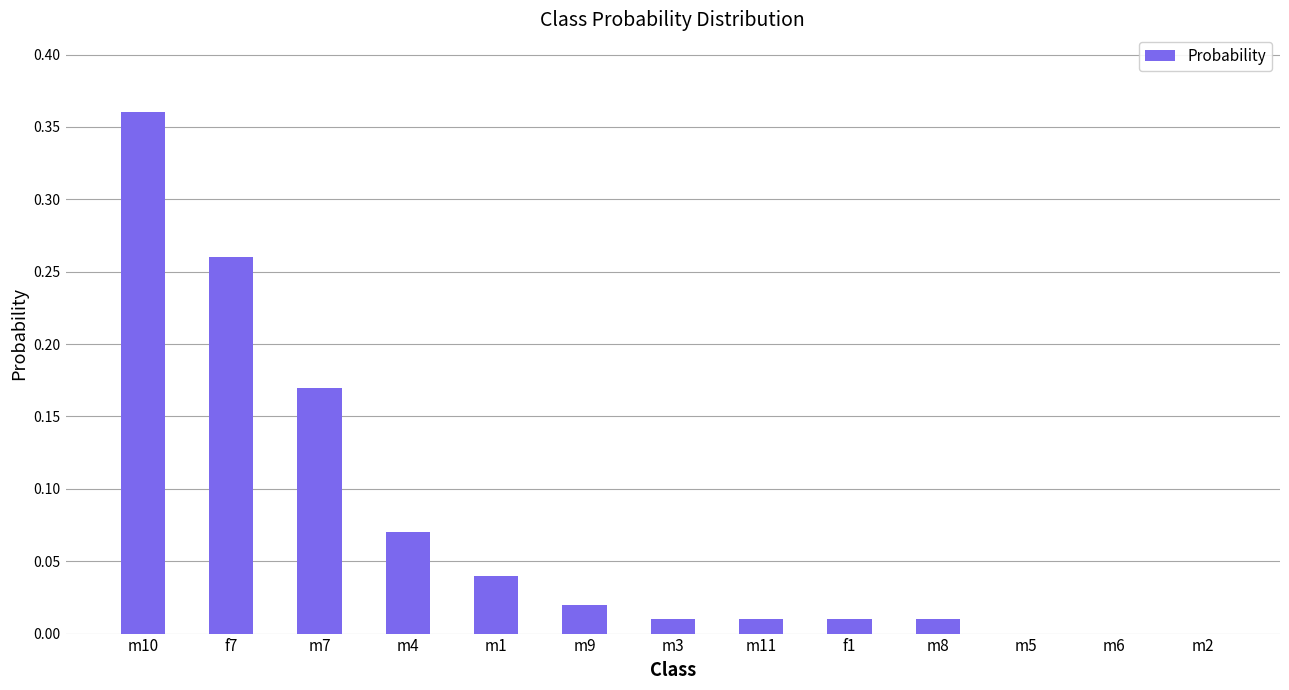

Which label corresponds to the largest value in the chart?

m10